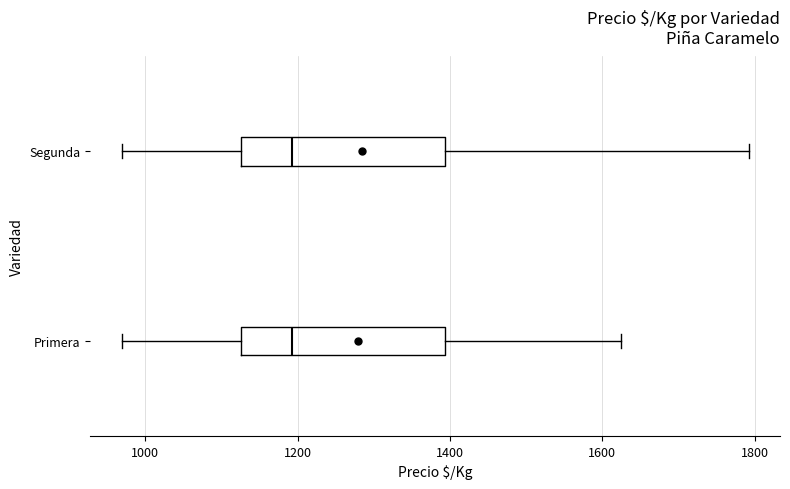

Where does the median line of the box for Primera sit on the x-axis? The values are not printed on the chart, so give them approximately, as read against the axis.

1200